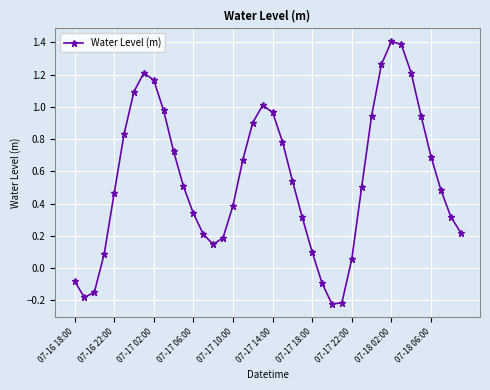

How many interior local valleys (lower than both neighbors) does the data have?

3